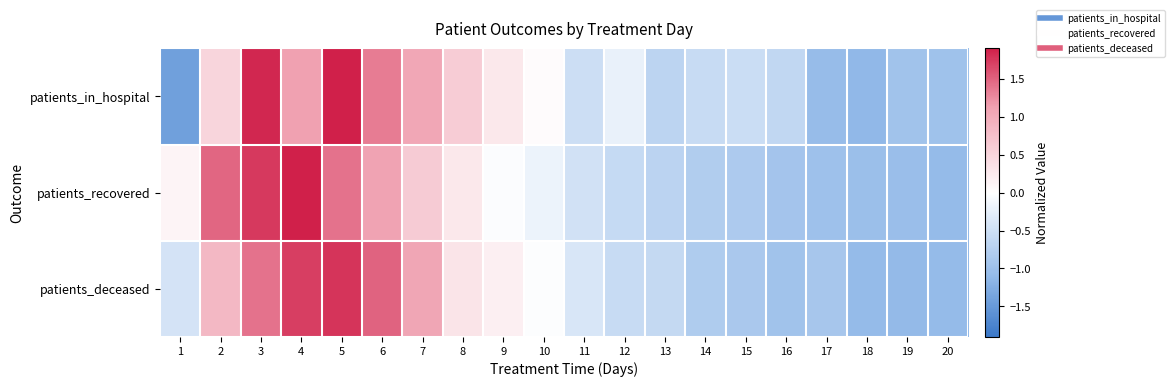

Which series has the largest range (max minus min)?

patients_in_hospital